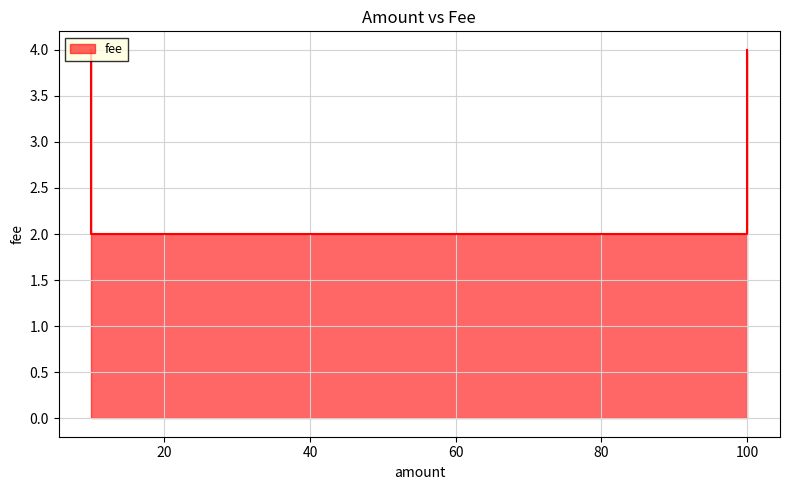

Rank the categories by value from highest to lowest.

10, 100, 100, 100, 100, 10, 10